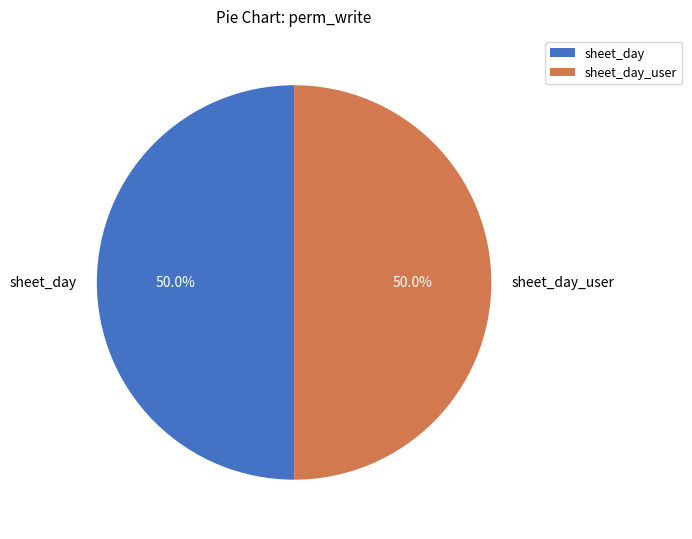

How many segments does this pie chart have?

2